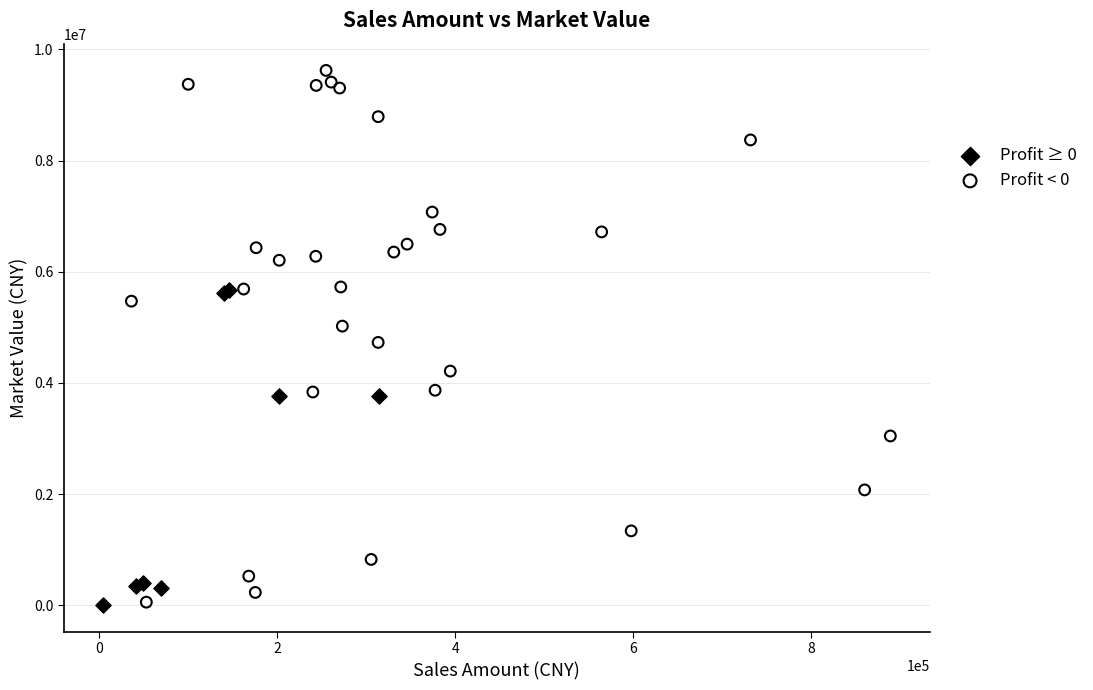

Which series contains the highest Y value?

Profit < 0